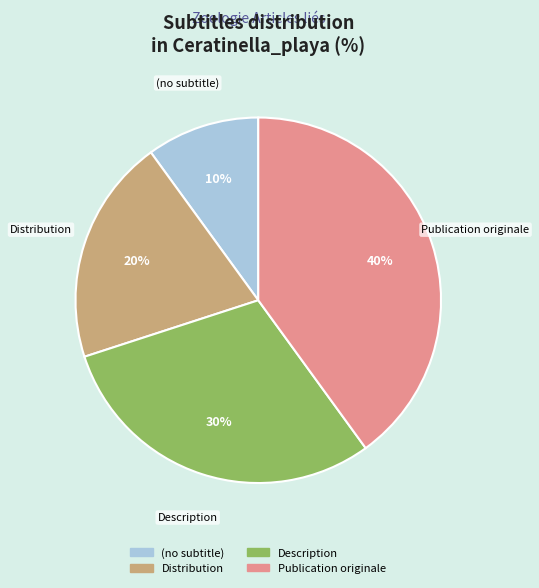

To the nearest percent, what is the difference between the Description and Distribution slice percentages?

10%